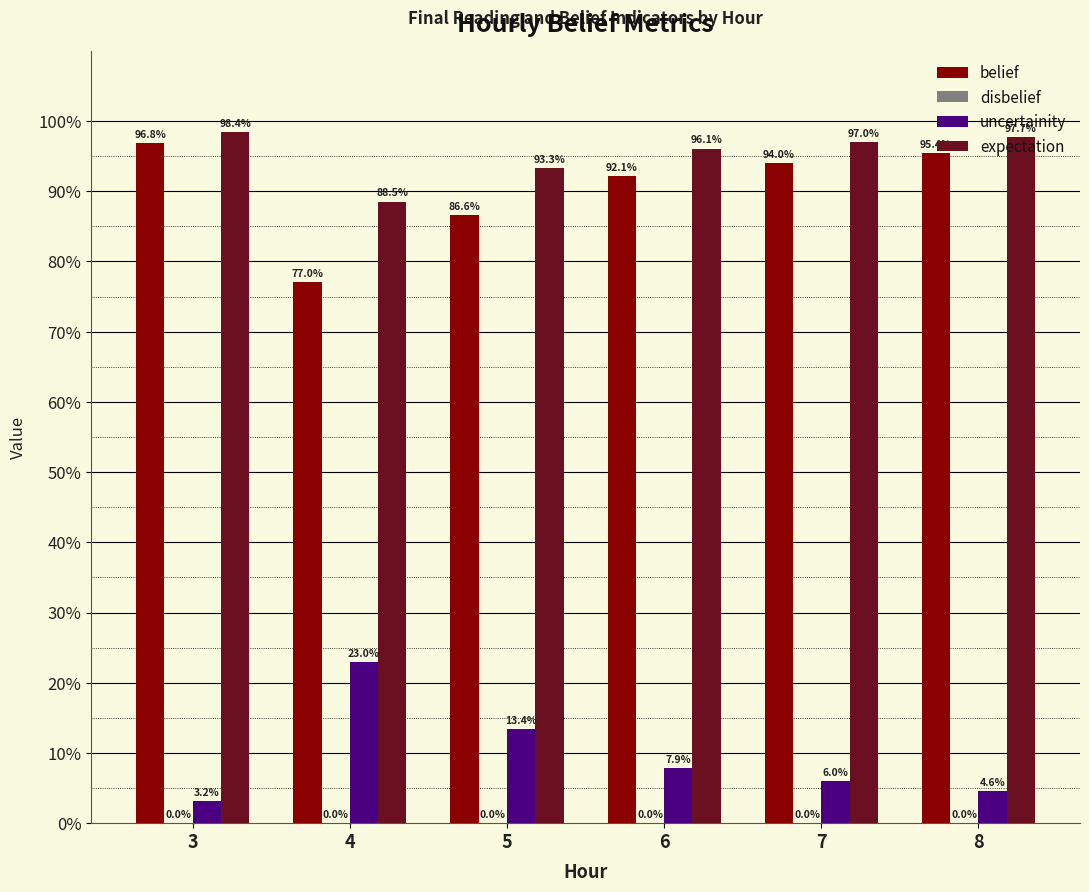

What is the difference between the expectation values at 3 and 5?

0.1